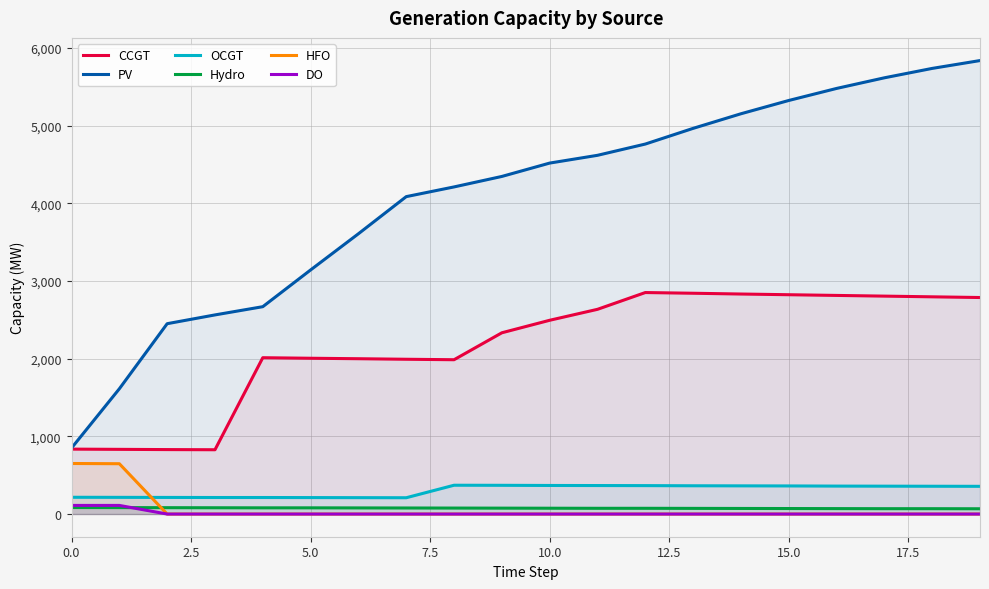

What is the greatest value displayed?

5839